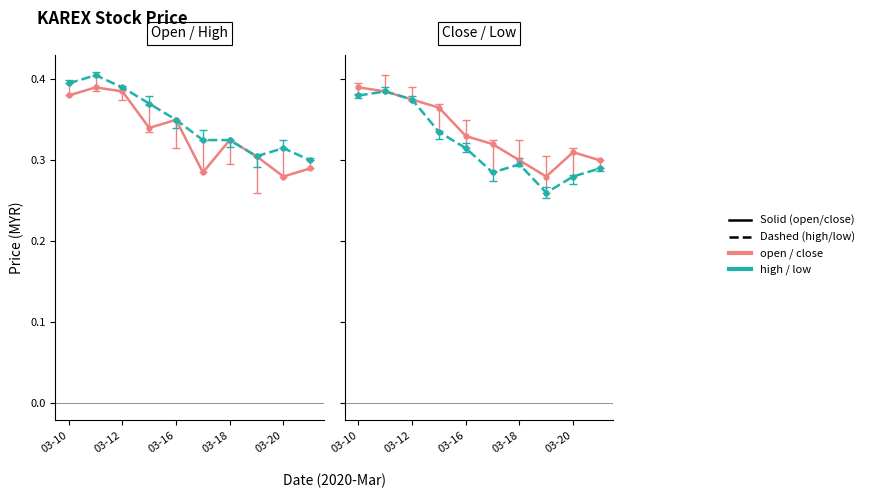

What is the sum of all open values?

3.3